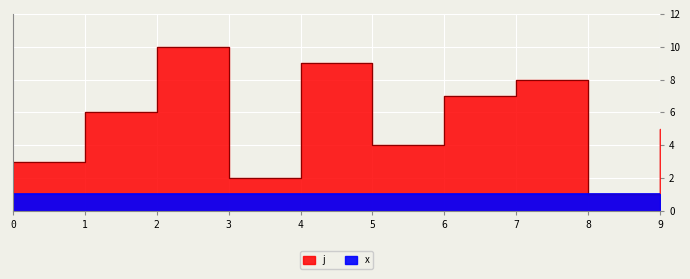

Which category has the lowest value across all series?

8